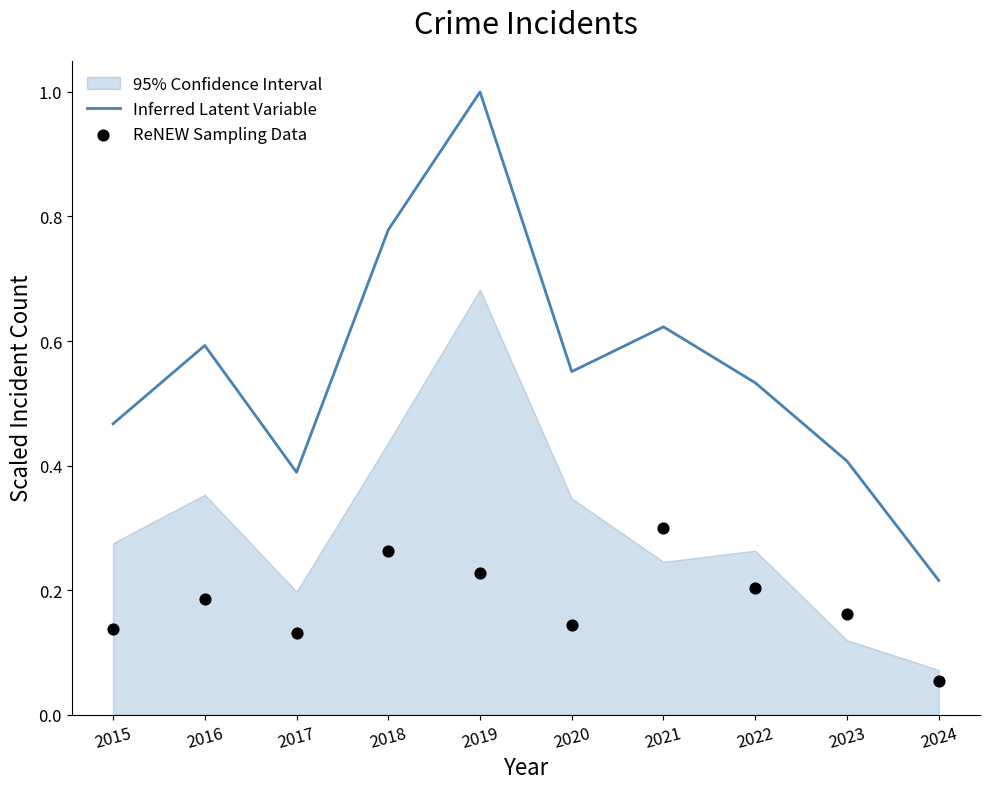

Which series contains the highest Y value?

Inferred Latent Variable